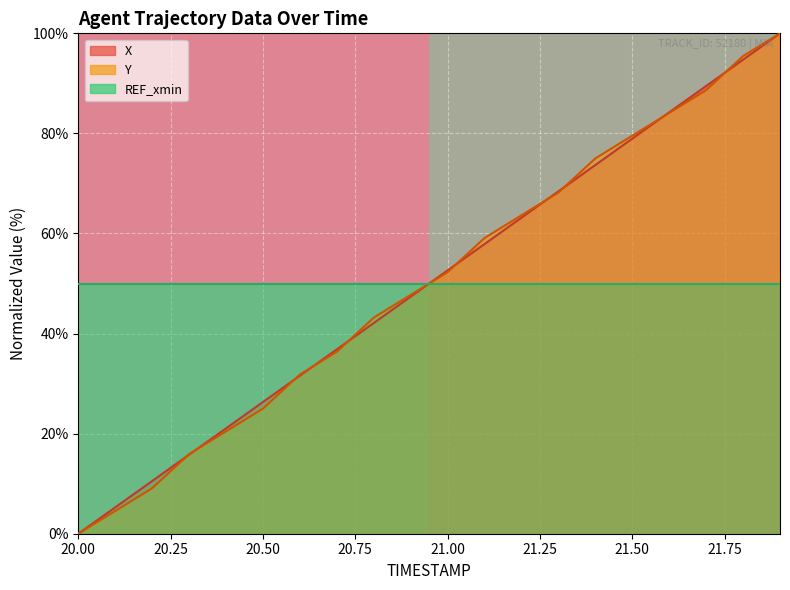

True or false: row_1 has a value of 2 at 20.25.

False